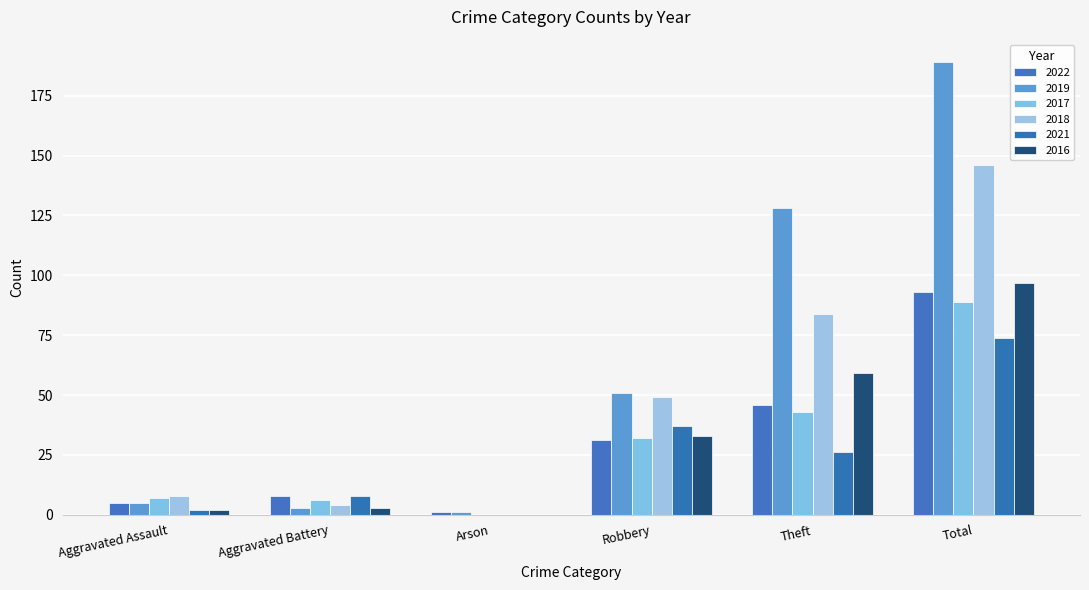

At which label is 2018 closest to 73?

Theft